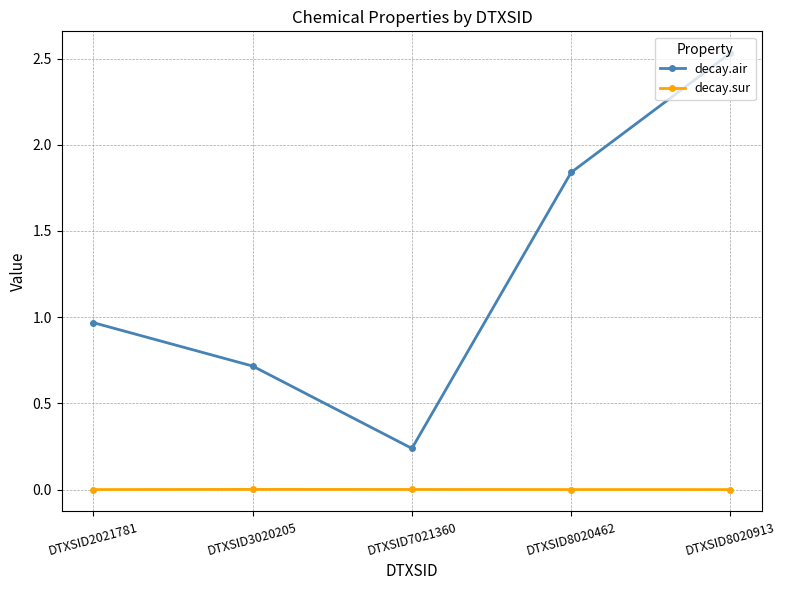

Rank the series at DTXSID3020205 from lowest to highest value.

decay.sur, decay.air